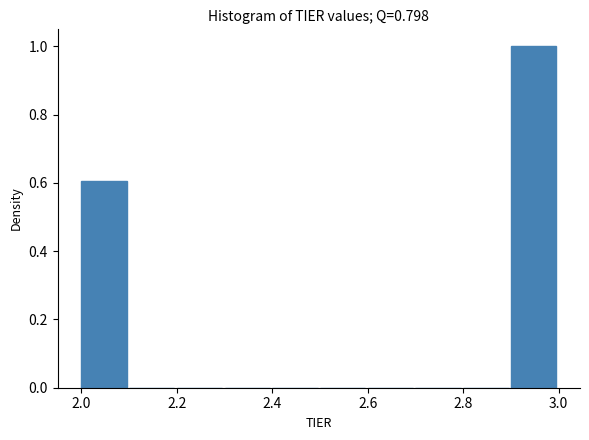

What is the height of the bar covering 2.9 to 3.0 on the x-axis? The values are not printed on the chart, so give them approximately, as read against the axis.

1.0